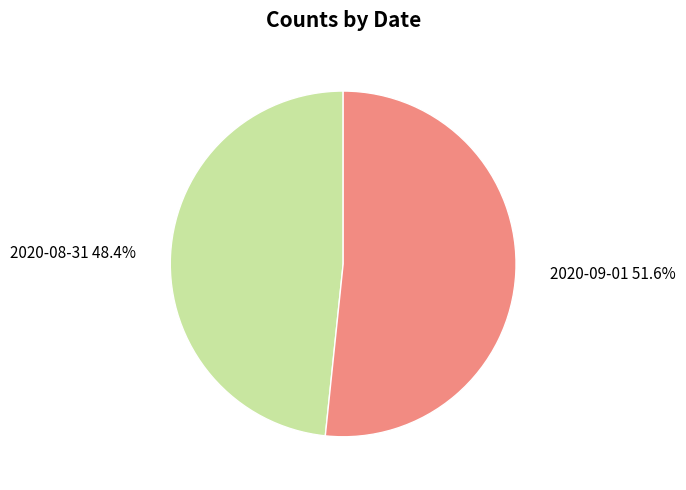

Combined, do 2020-08-31 and 2020-09-01 account for over 50%?

Yes